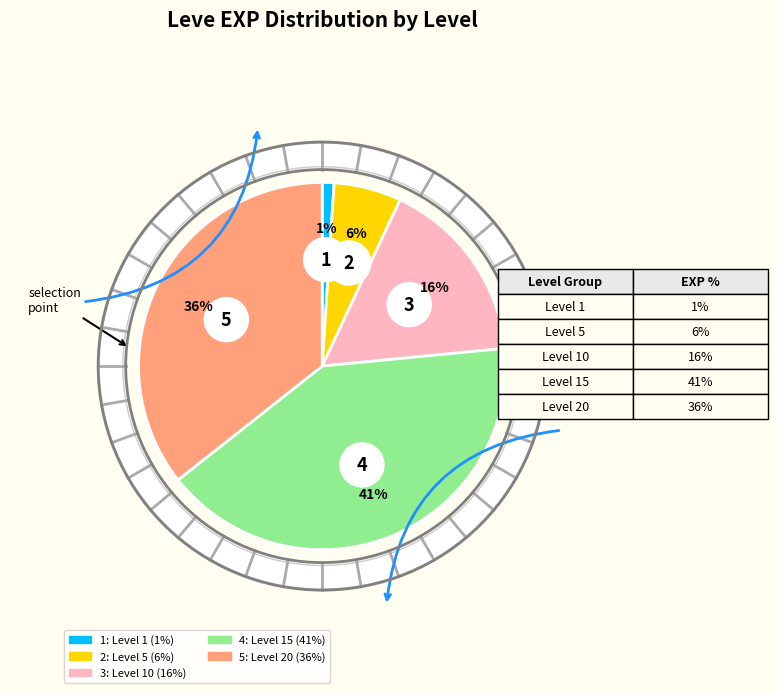

Does Level 15 represent more than half of the total?

No